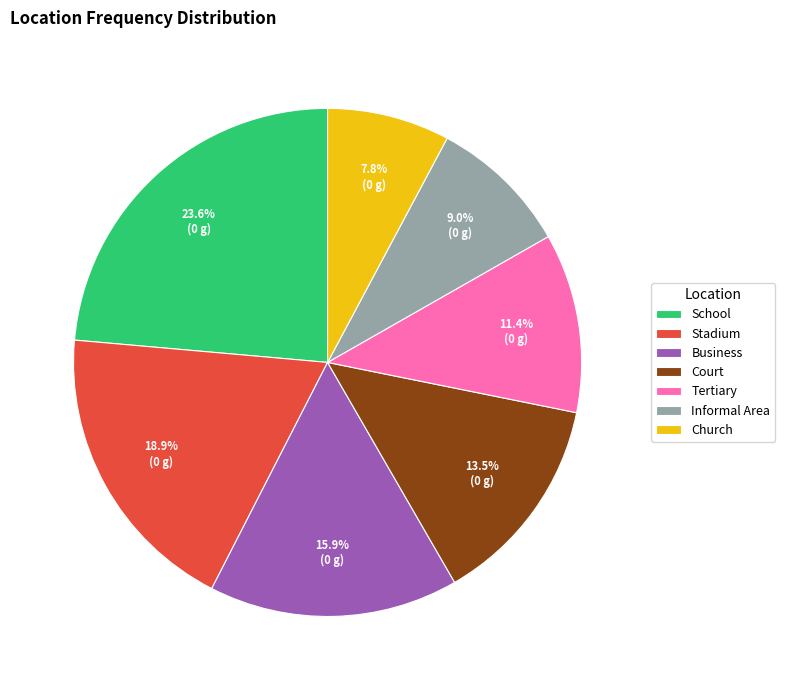

Which has a higher value, Business or Tertiary?

Business